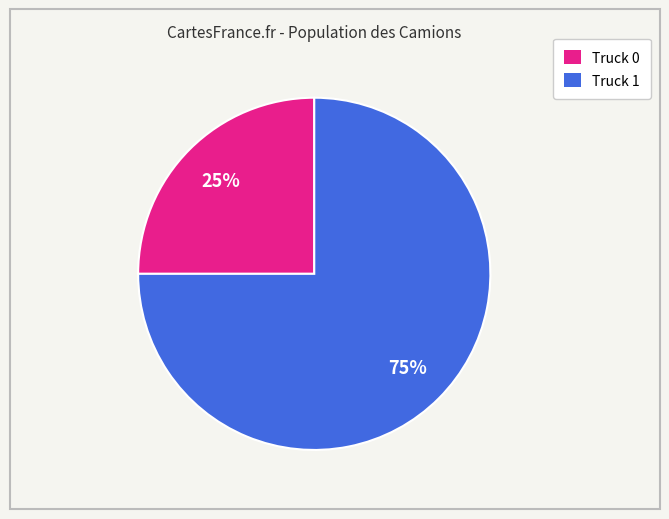

Between Truck 0 and Truck 1, which is larger?

Truck 1